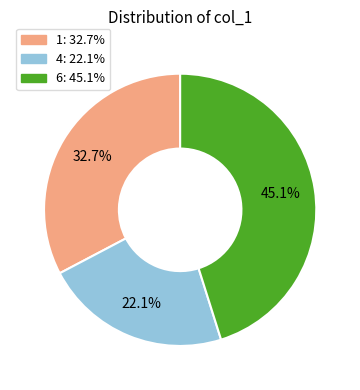

How many segments does this pie chart have?

3